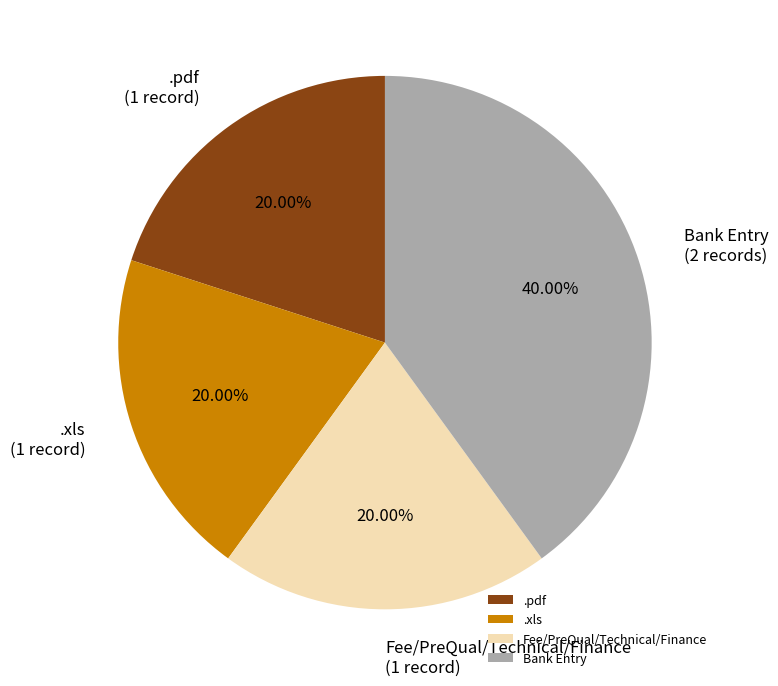

To the nearest percent, what percentage of the pie is .xls?

20%